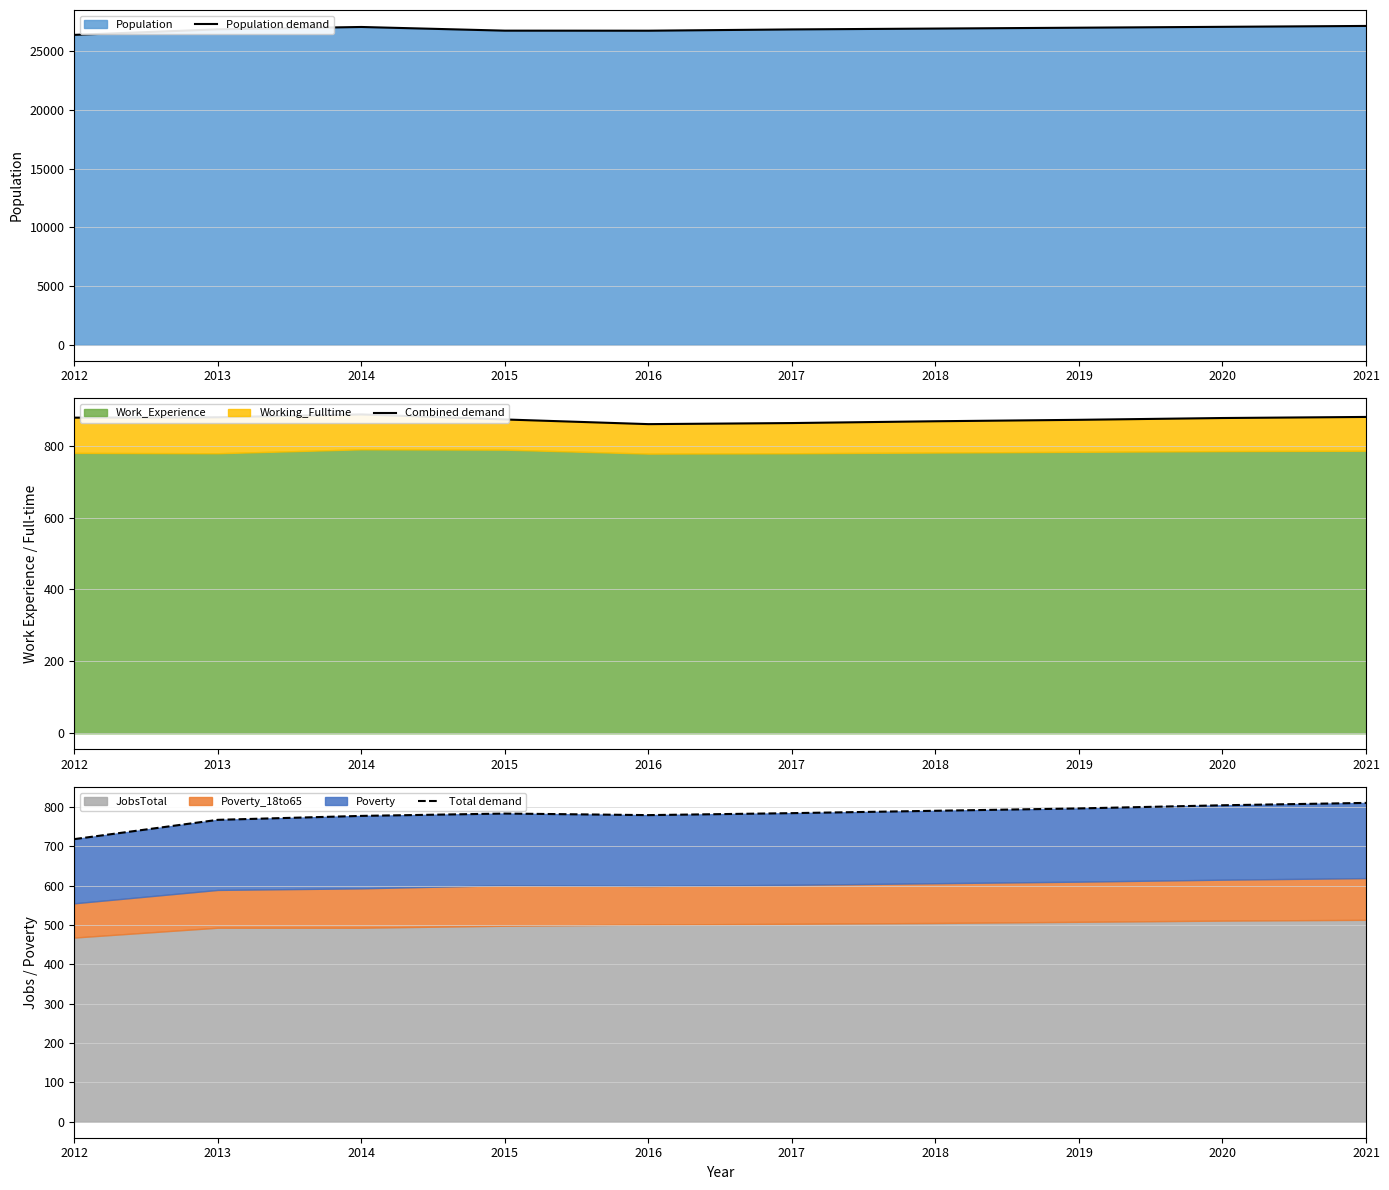

Is the value of Combined demand at 2017 greater than the value of Population demand at 2015?

No